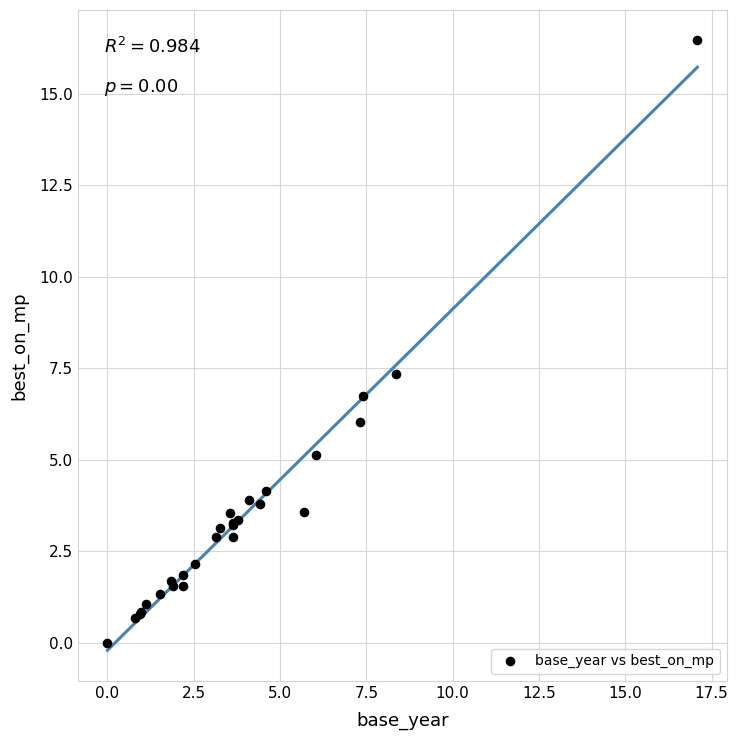

What Y value in the scatter plot is closest to 8?

7.3